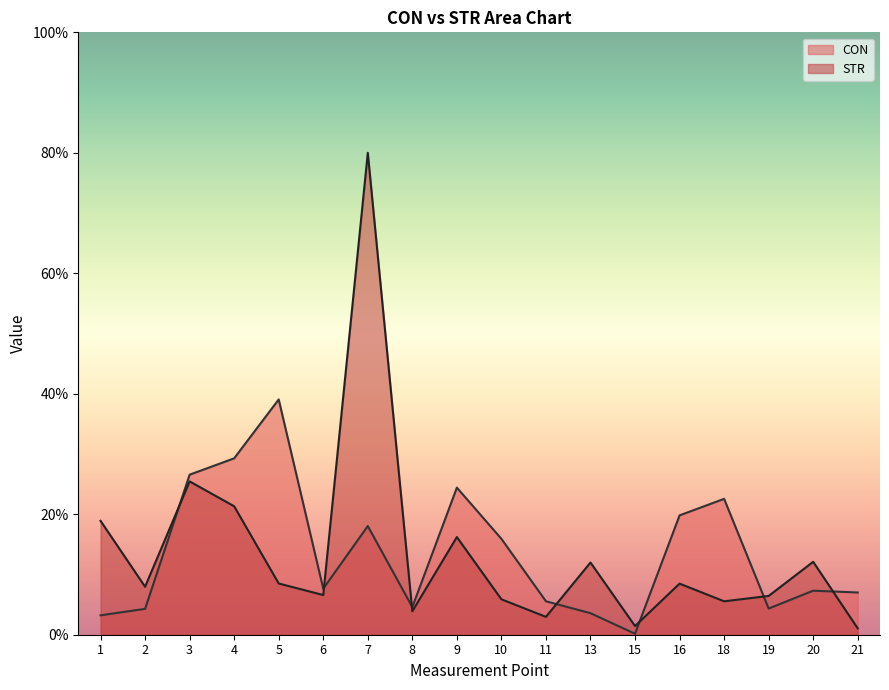

Reading left to right, list all the values displayed in this chart.

CON: 1=3.2	2=4.3	3=26.6	4=29.3	5=39.1	6=7.6	7=18.0	8=4.6	9=24.4	10=15.9	11=5.5	13=3.6	15=0.2	16=19.8	18=22.6	19=4.3	20=7.3	21=7.0
STR: 1=18.9	2=8.0	3=25.5	4=21.3	5=8.5	6=6.6	7=80.0	8=3.9	9=16.2	10=5.9	11=3.0	13=12.0	15=1.4	16=8.5	18=5.5	19=6.4	20=12.1	21=1.1